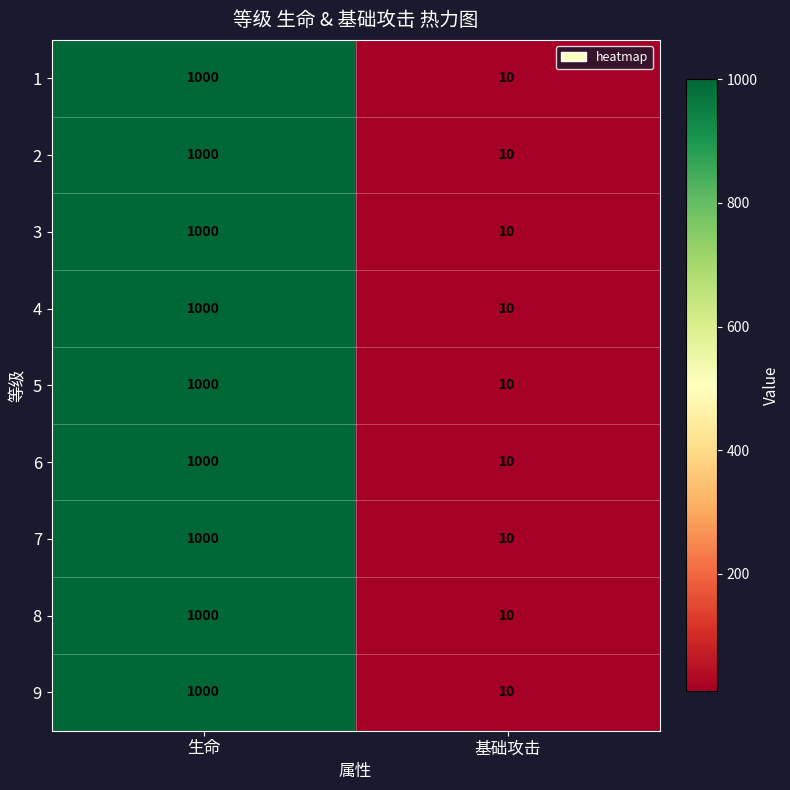

Rank the categories by 3 value from highest to lowest.

生命, 基础攻击